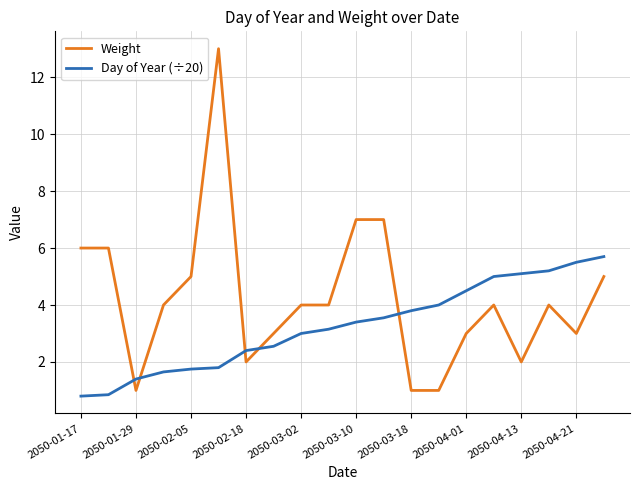

Rank the series by their maximum value, from highest to lowest.

Weight, Day of Year (÷20)